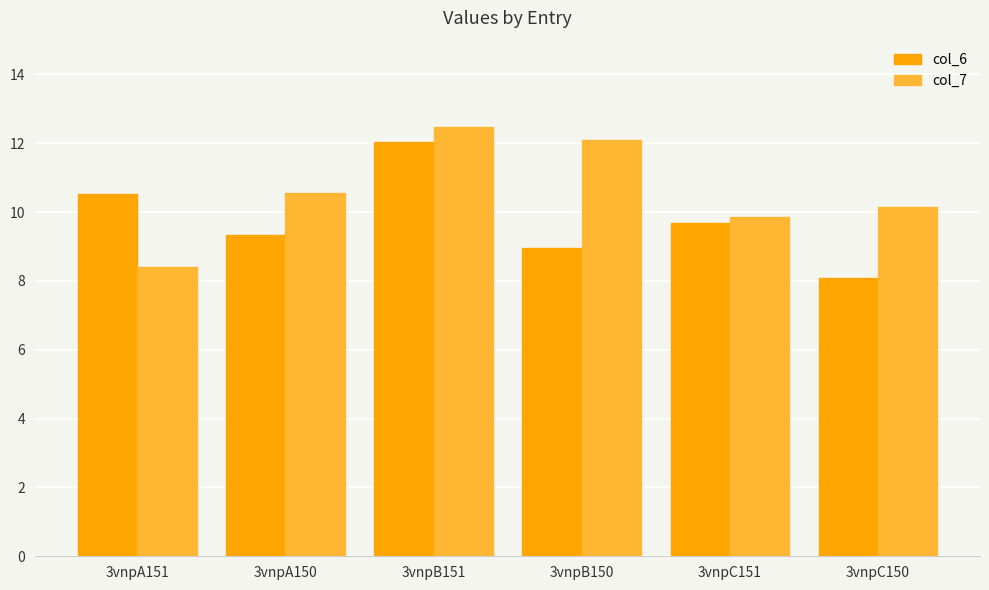

Are the bars grouped side by side (vs. stacked)?

Yes